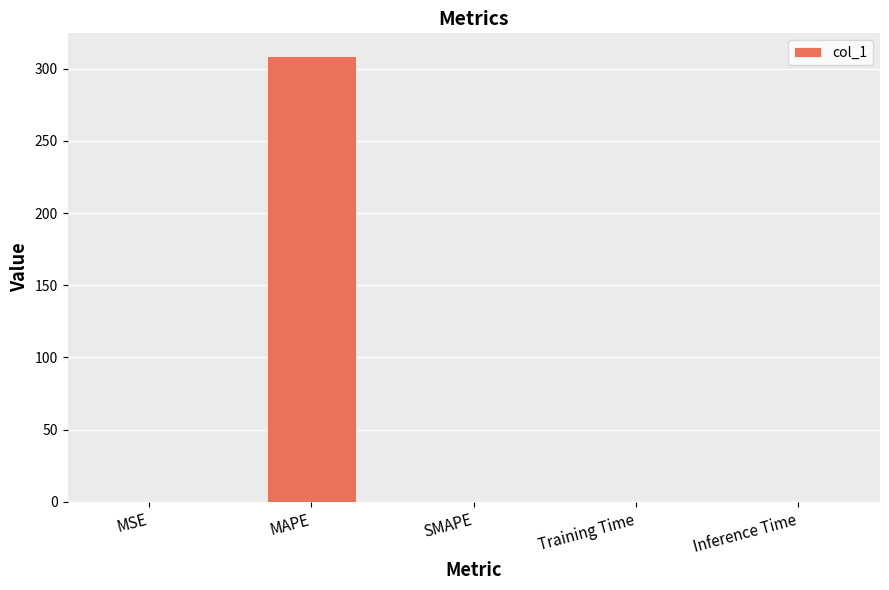

The chart shows a value of 0.0 at MSE. True or false?

True